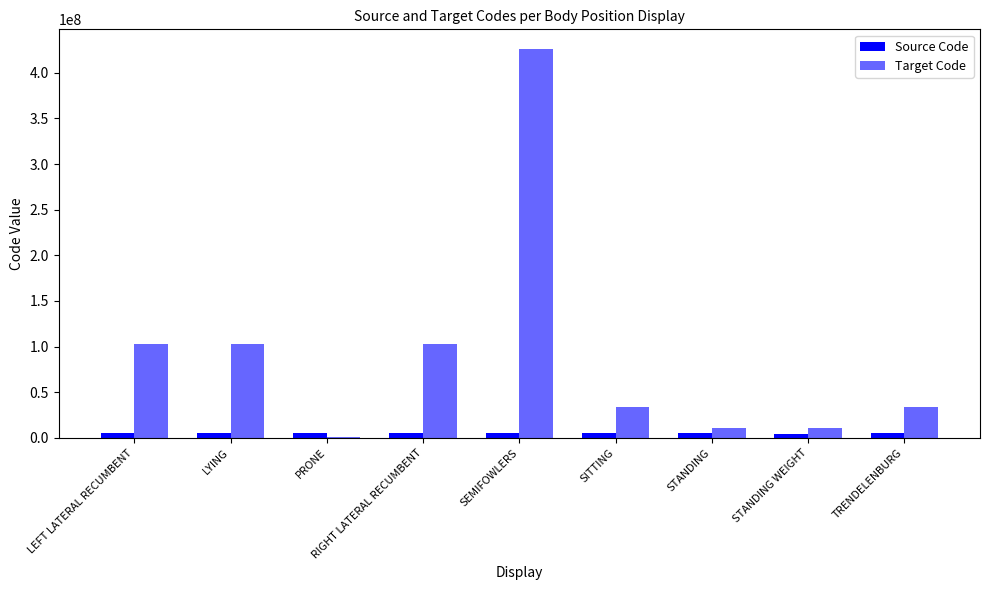

What is the total value across all series at LYING?

107226666